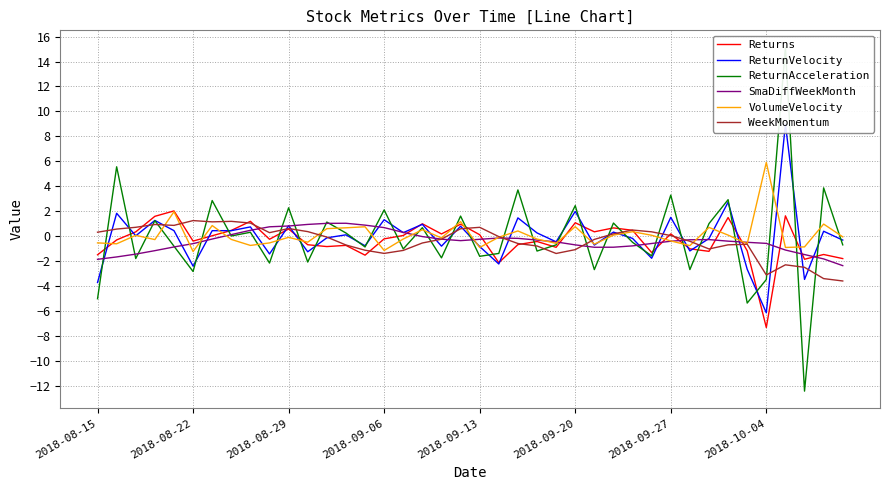

Between 37 and 18, which is larger?

18